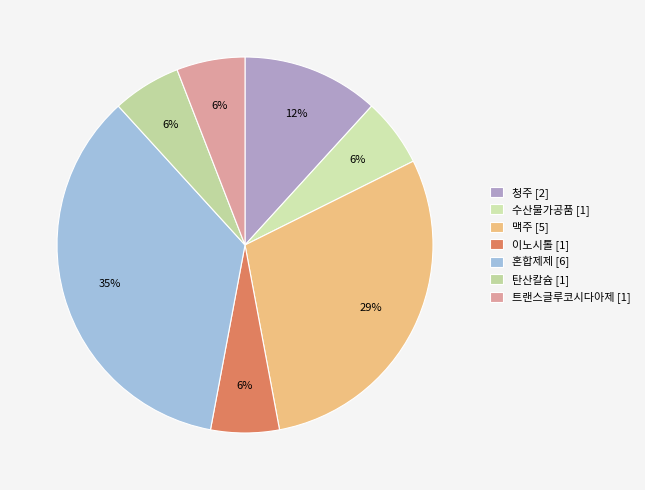

To the nearest percent, what is the difference between the 혼합제제 and 탄산칼슘 slice percentages?

29%